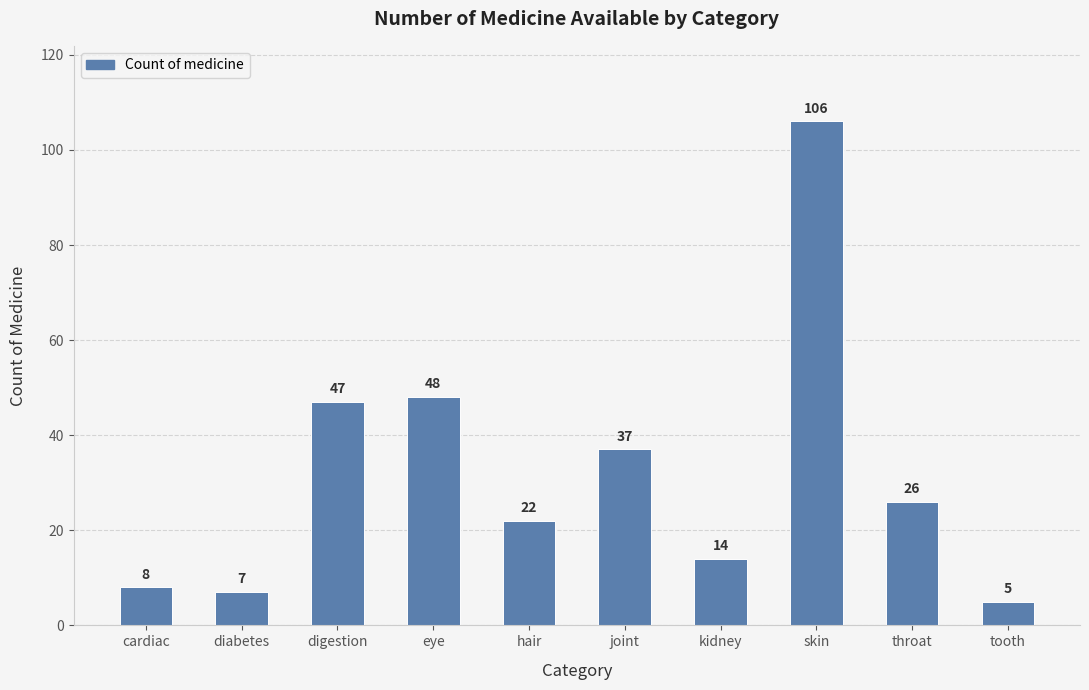

The chart shows a value of 11 at diabetes. True or false?

False